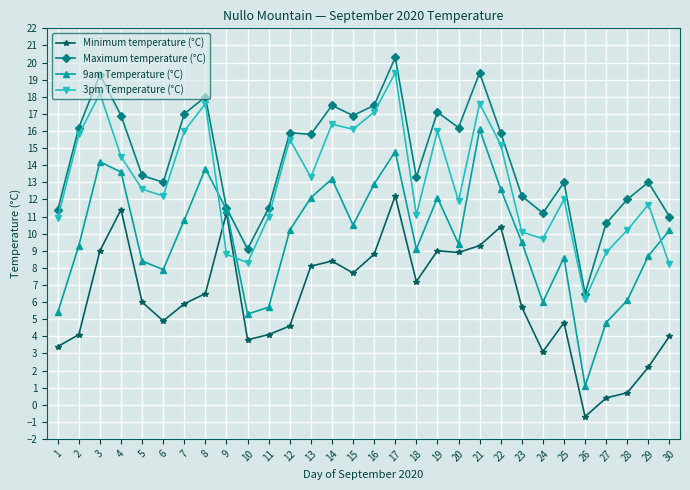

What is the smallest value displayed?

-0.7